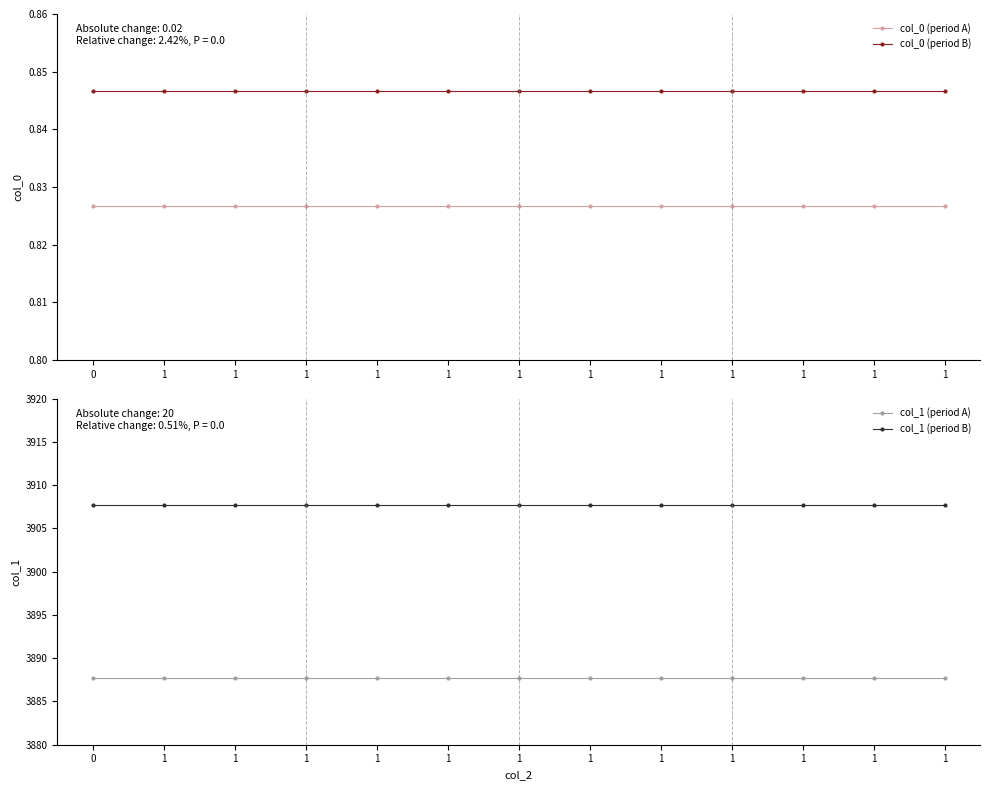

List the series in order of their peak value, lowest first.

col_0 (period A), col_0 (period B), col_1 (period A), col_1 (period B)